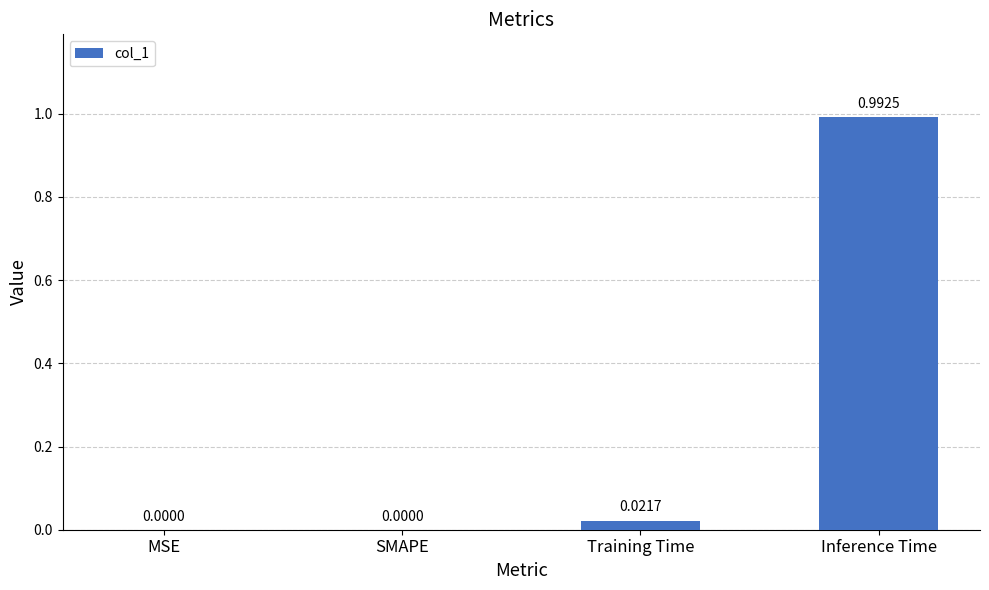

At which category does the chart reach its peak across all series?

Inference Time